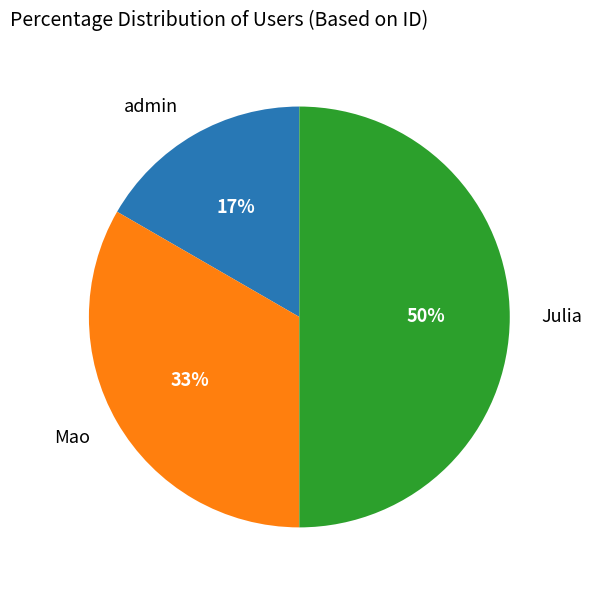

To the nearest percent, what is the average slice percentage?

33%